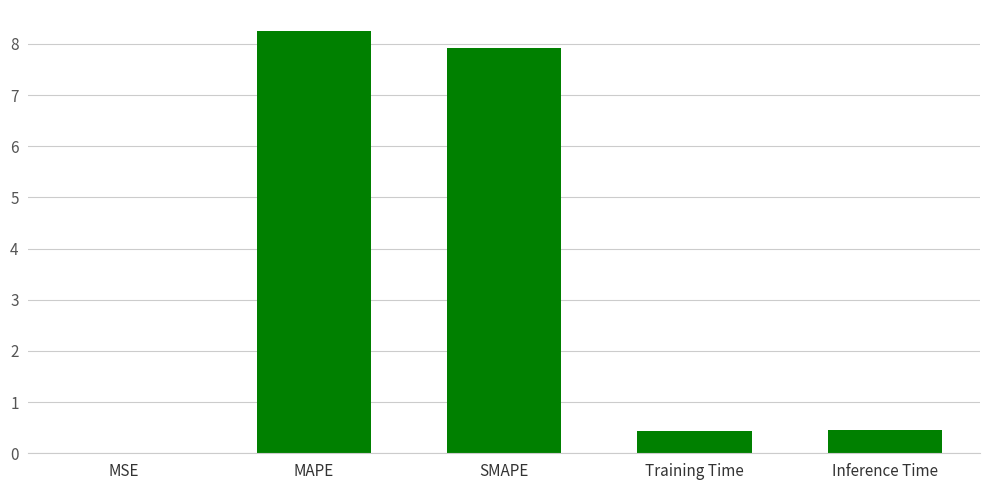

Between Inference Time and MSE, which is larger?

Inference Time